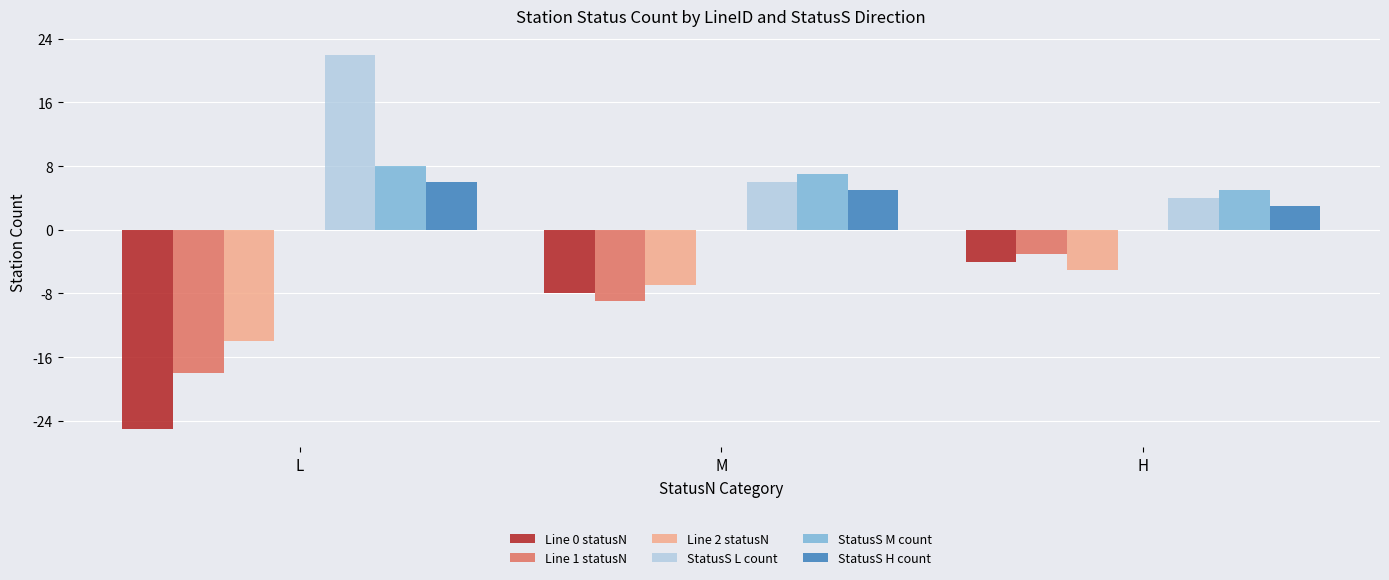

What is the value of the Line 1 statusN bar at the 2nd from the left?

-9